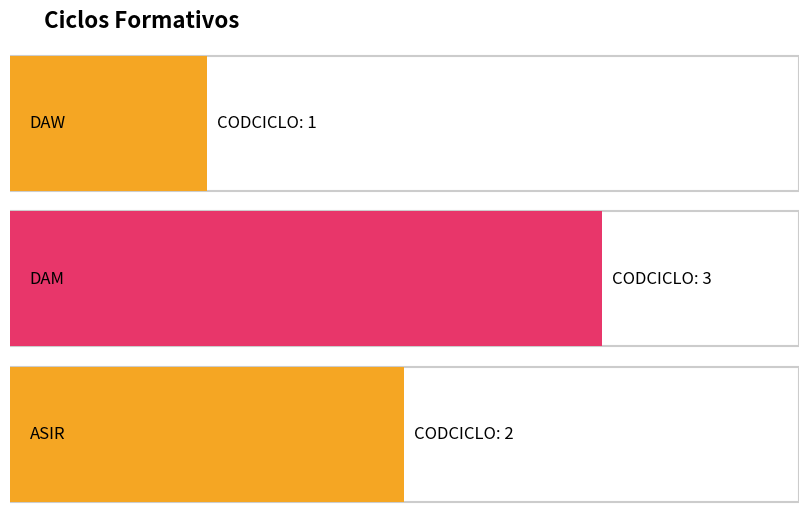

The value at ASIR is 2. True or false?

True